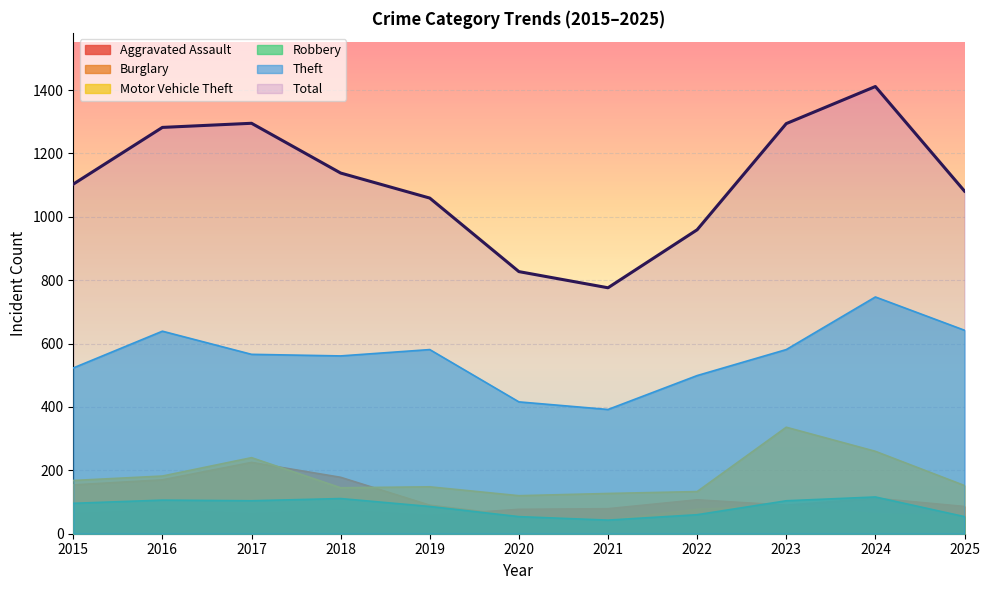

Reading left to right, extract all data points from this chart.

Aggravated Assault: 63	75	63	74	58	77	79	107	90	112	86
Burglary: 154	170	225	178	90	56	43	77	89	62	57
Motor Vehicle Theft: 168	182	240	145	148	120	127	133	336	260	152
Robbery: 96	106	104	111	86	54	43	60	104	116	54
Theft: 523	639	566	561	581	416	392	499	581	747	642
Total: 1103	1282	1295	1138	1059	827	776	959	1294	1411	1081